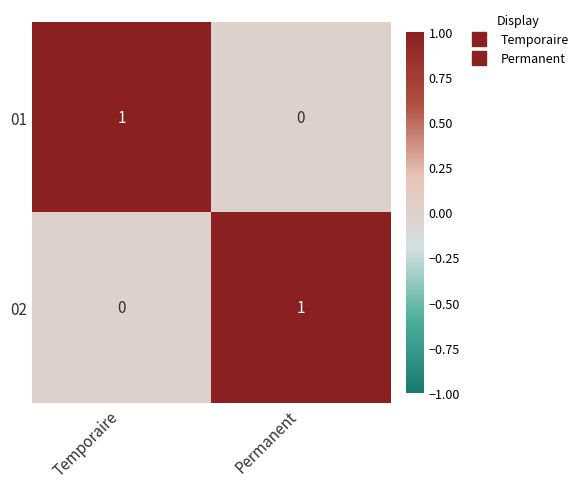

At Permanent, list the series in order from smallest to largest.

01, 02